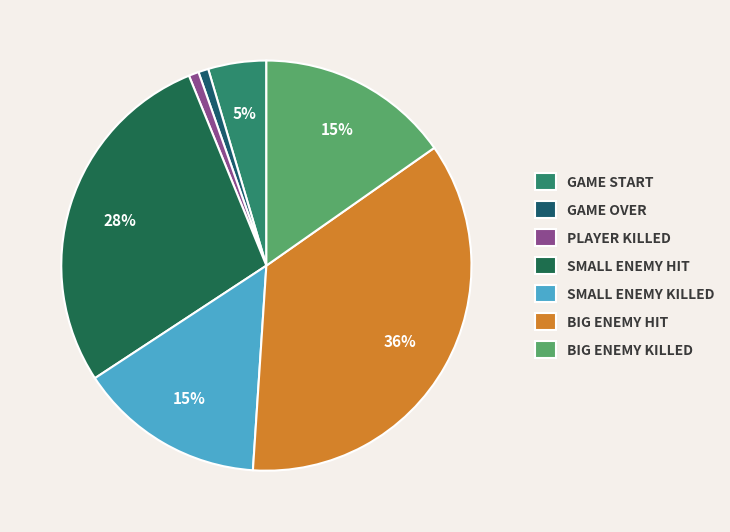

Count the number of slices in the pie.

7